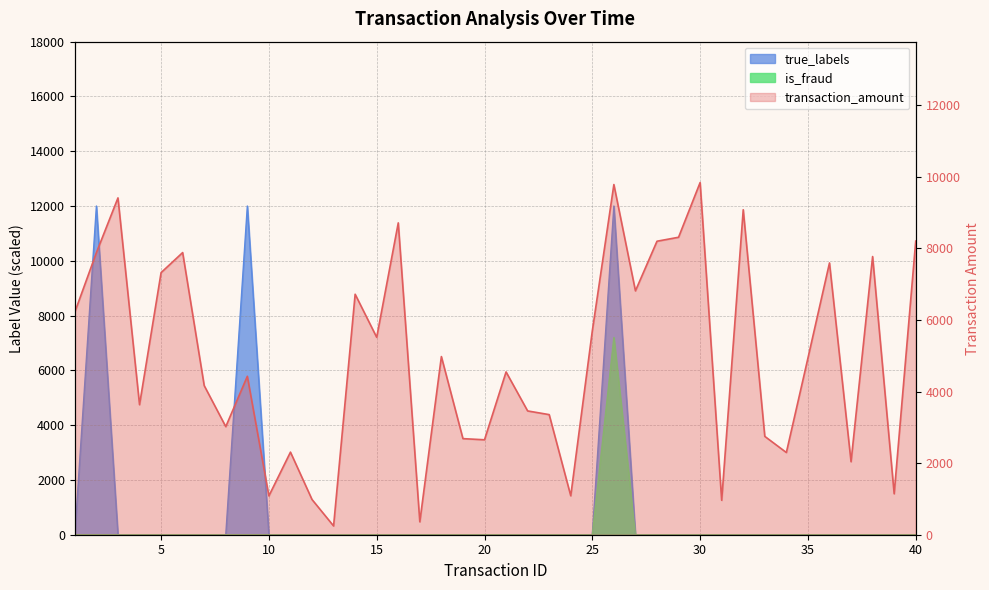

True or false: transaction_amount and is_fraud intersect in this chart.

False